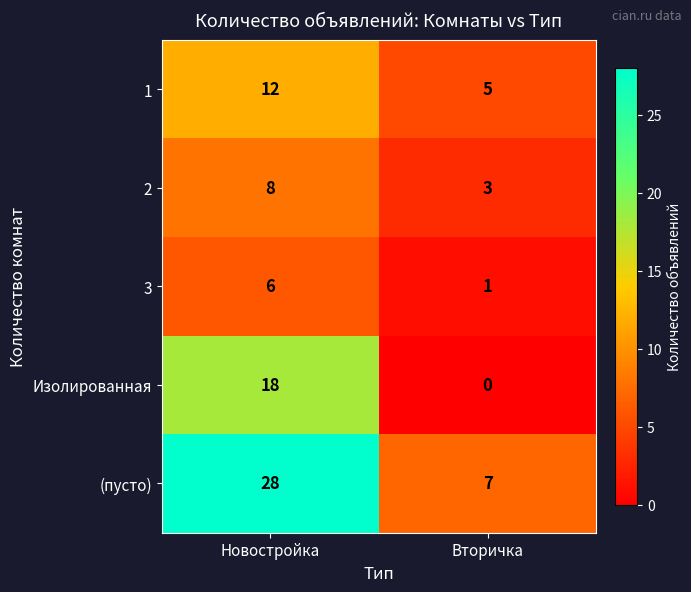

The value of 3 at Вторичка is 1. True or false?

True